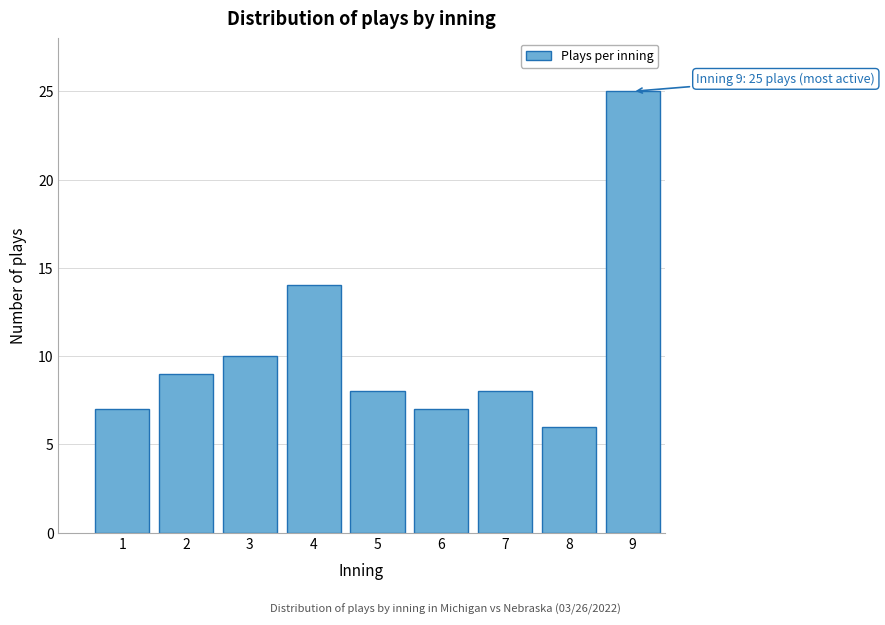

Reading right to left, transcribe all the data shown in this chart.

9=25	8=6	7=8	6=7	5=8	4=14	3=10	2=9	1=7